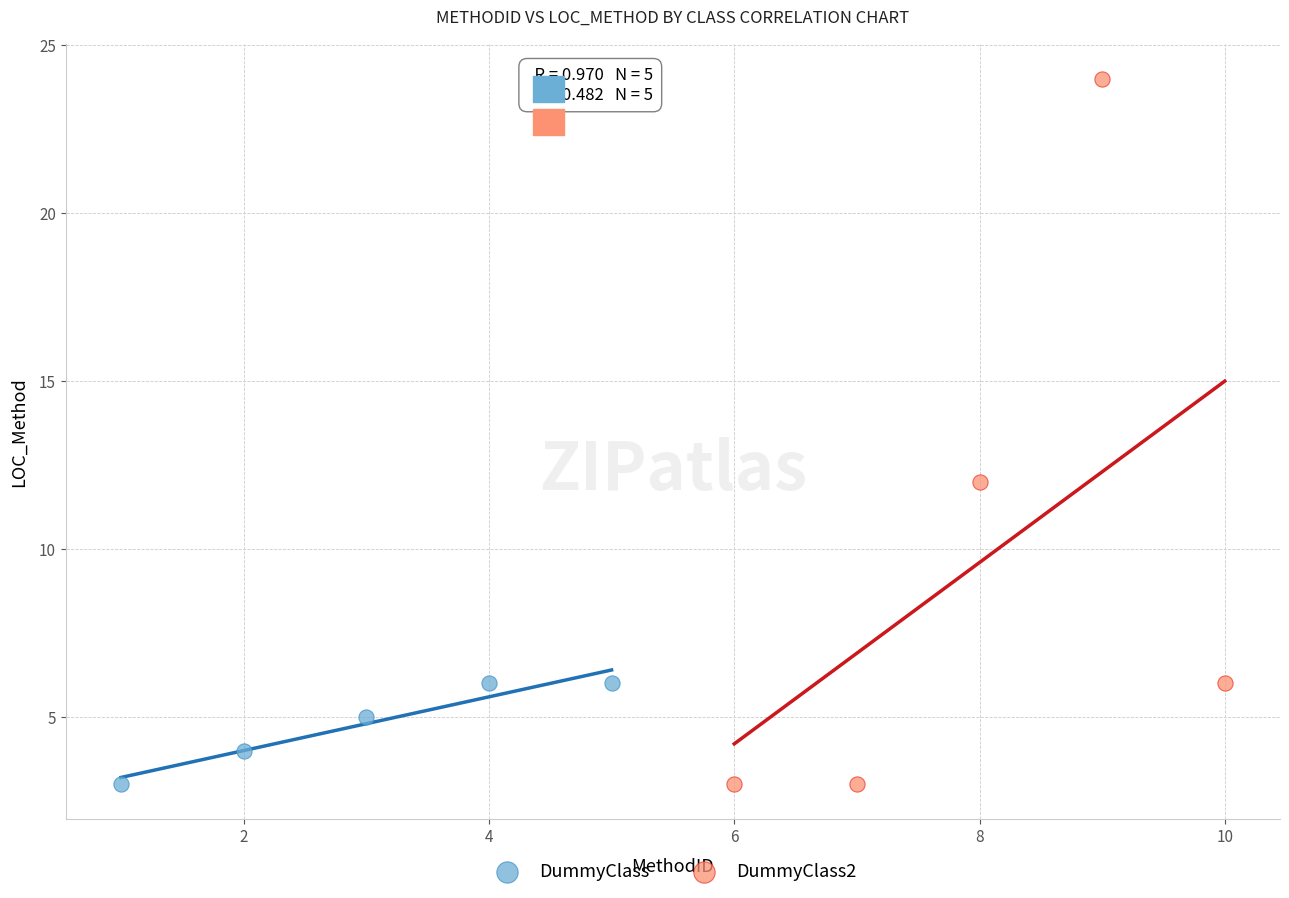

Which series contains the highest Y value?

DummyClass2